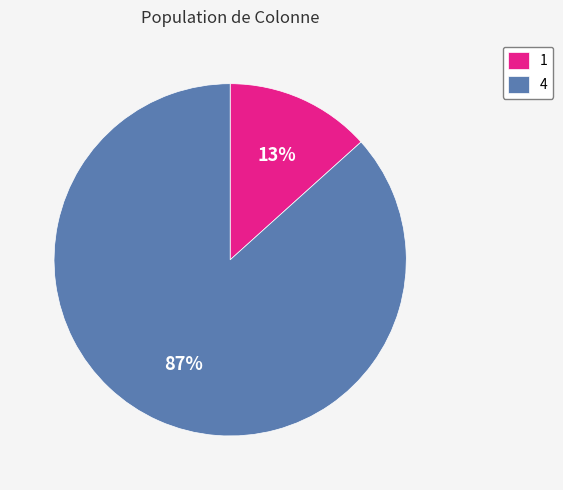

Rank the categories by value from highest to lowest.

4, 1